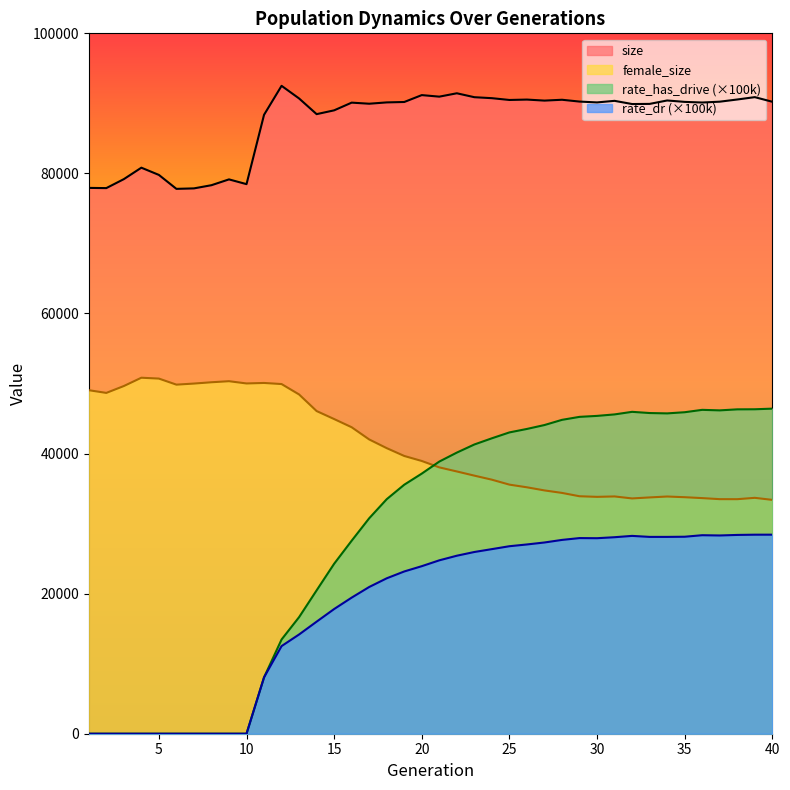

The size series shows 140943.1 at 16. True or false?

False